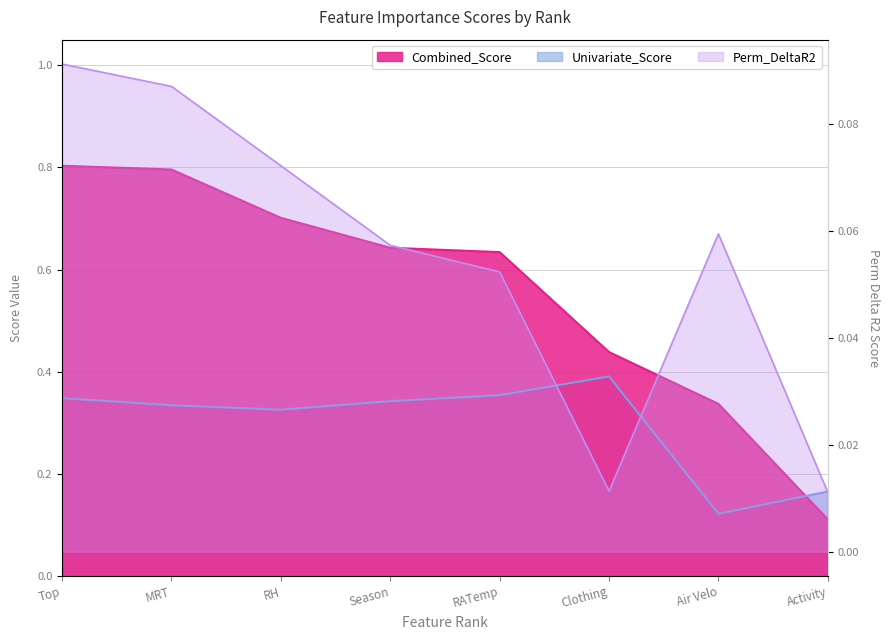

True or false: Combined_Score and Perm_DeltaR2 intersect in this chart.

False